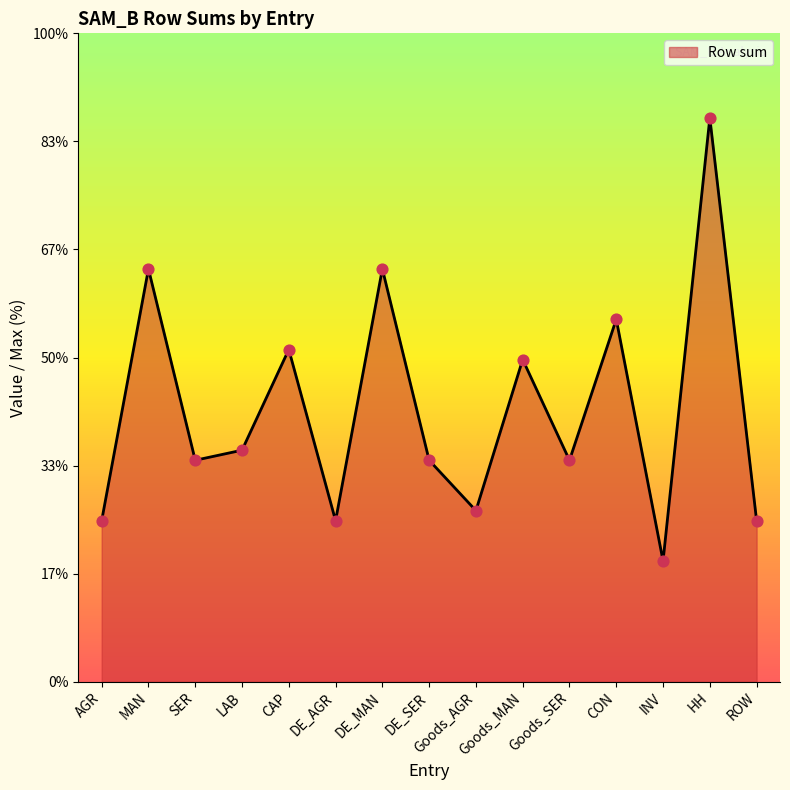

Between MAN and CON, which is larger?

MAN